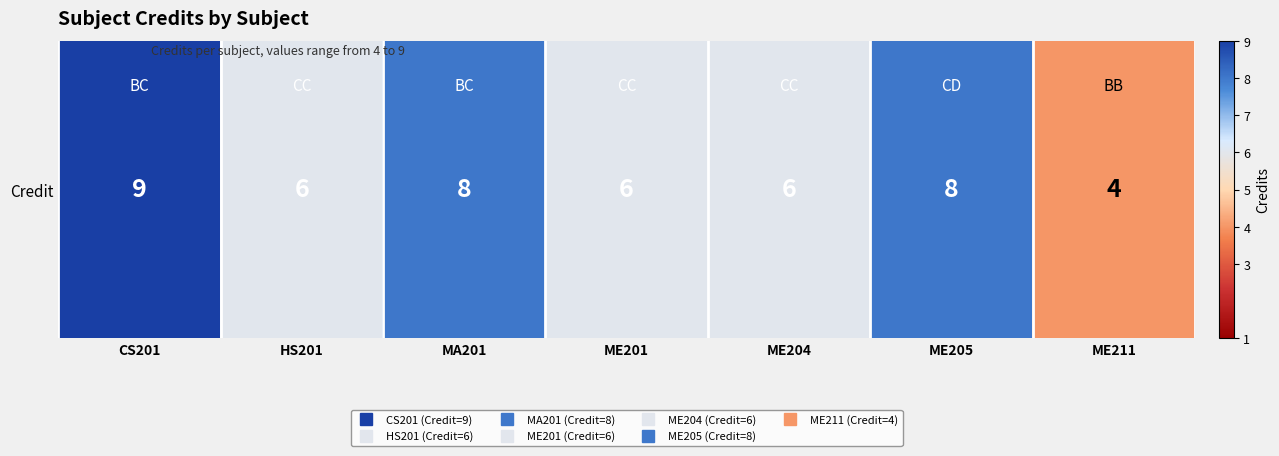

At which label does the data first exceed 6?

CS201